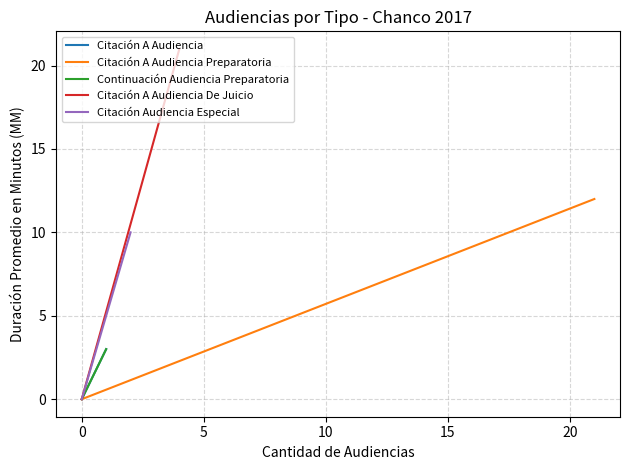

How many lines are shown in the chart?

5